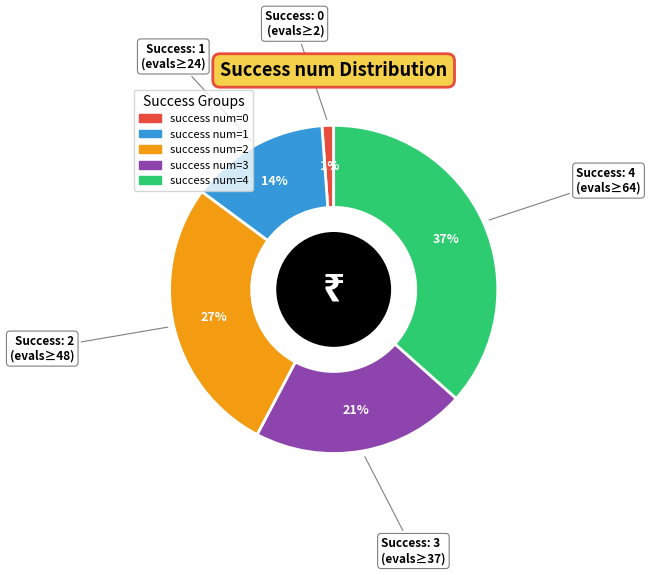

The success num=1 slice represents 14% of the pie. True or false?

True